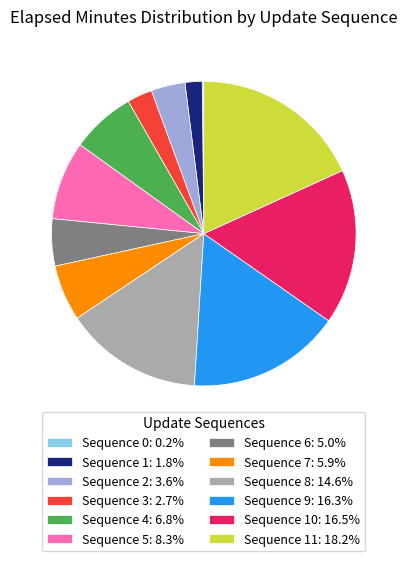

Is Sequence 5: 8.3% the majority of the pie?

No